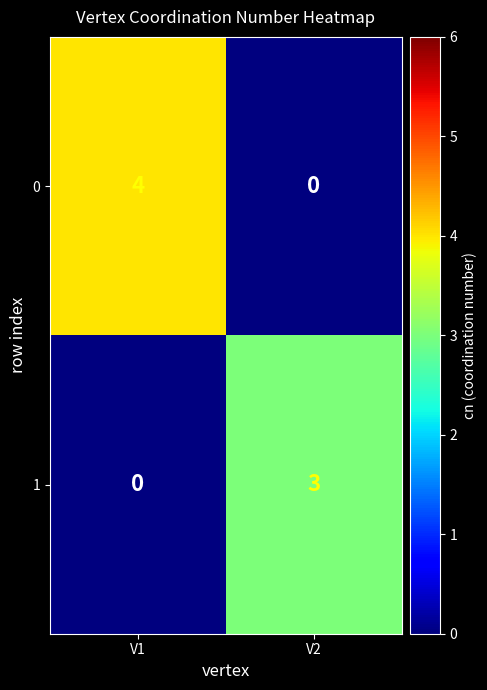

What is the maximum value for 0?

4